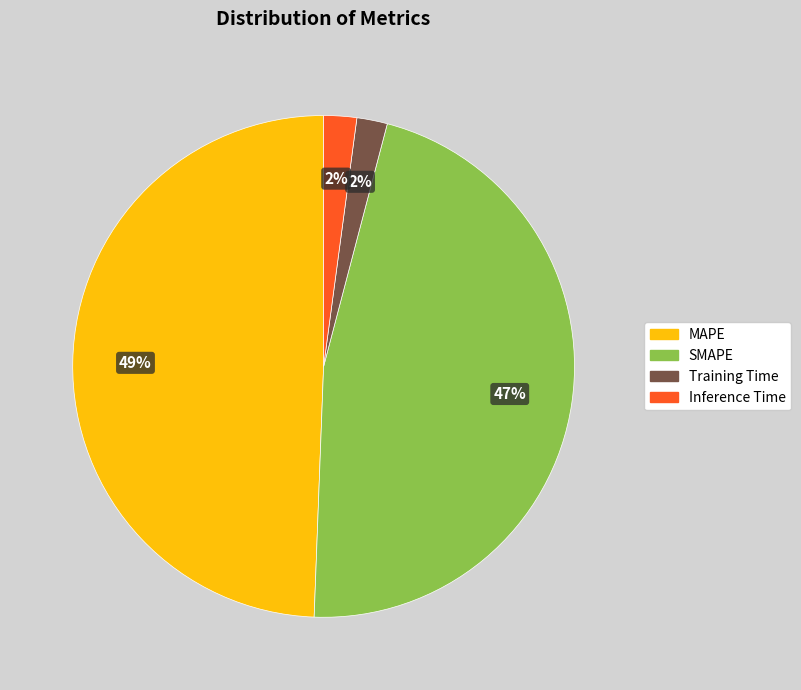

Count the number of slices in the pie.

4